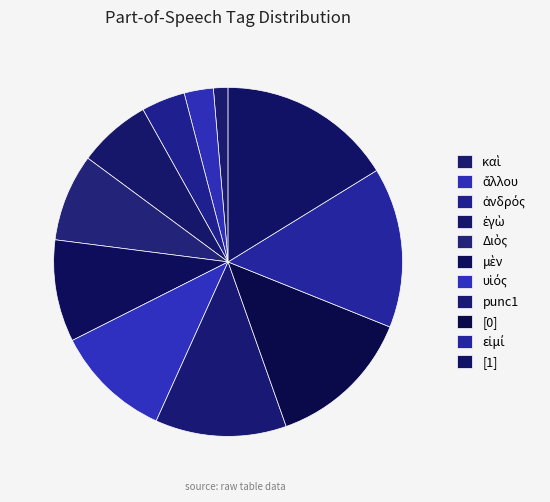

How many slices are in this pie chart?

11